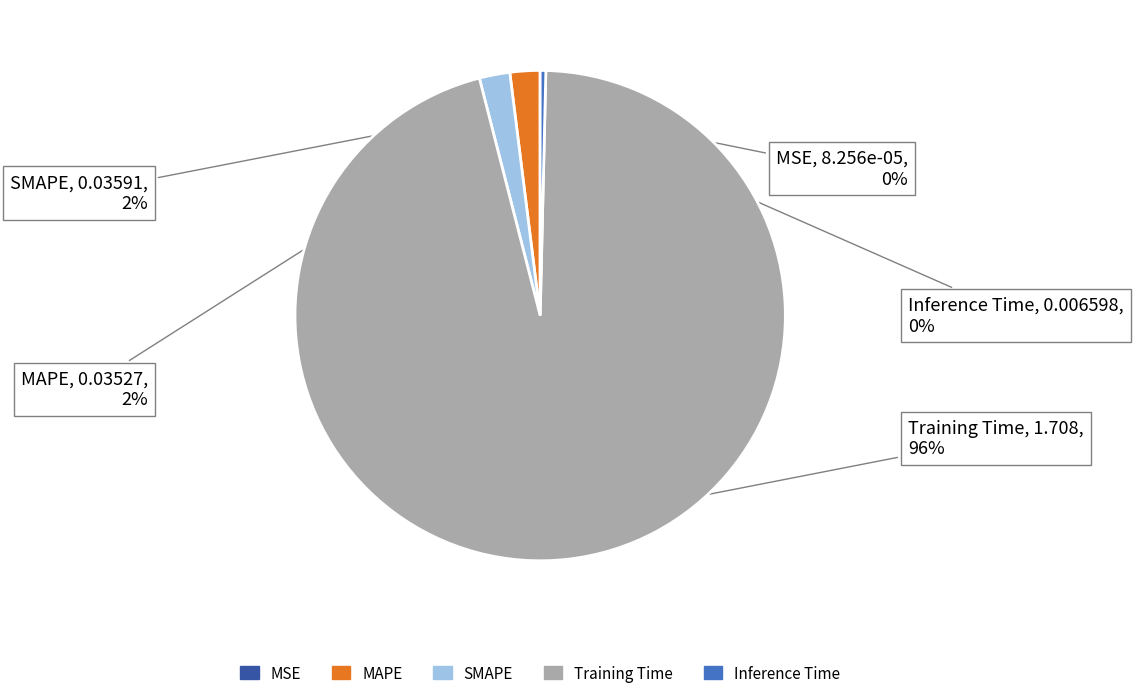

True or false: MAPE accounts for 10% of the total.

False